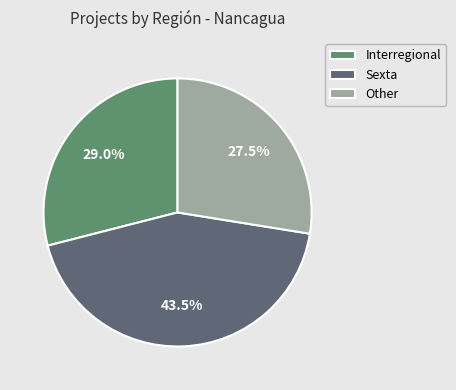

To the nearest percent, what is the difference between the Sexta and Interregional slice percentages?

14%